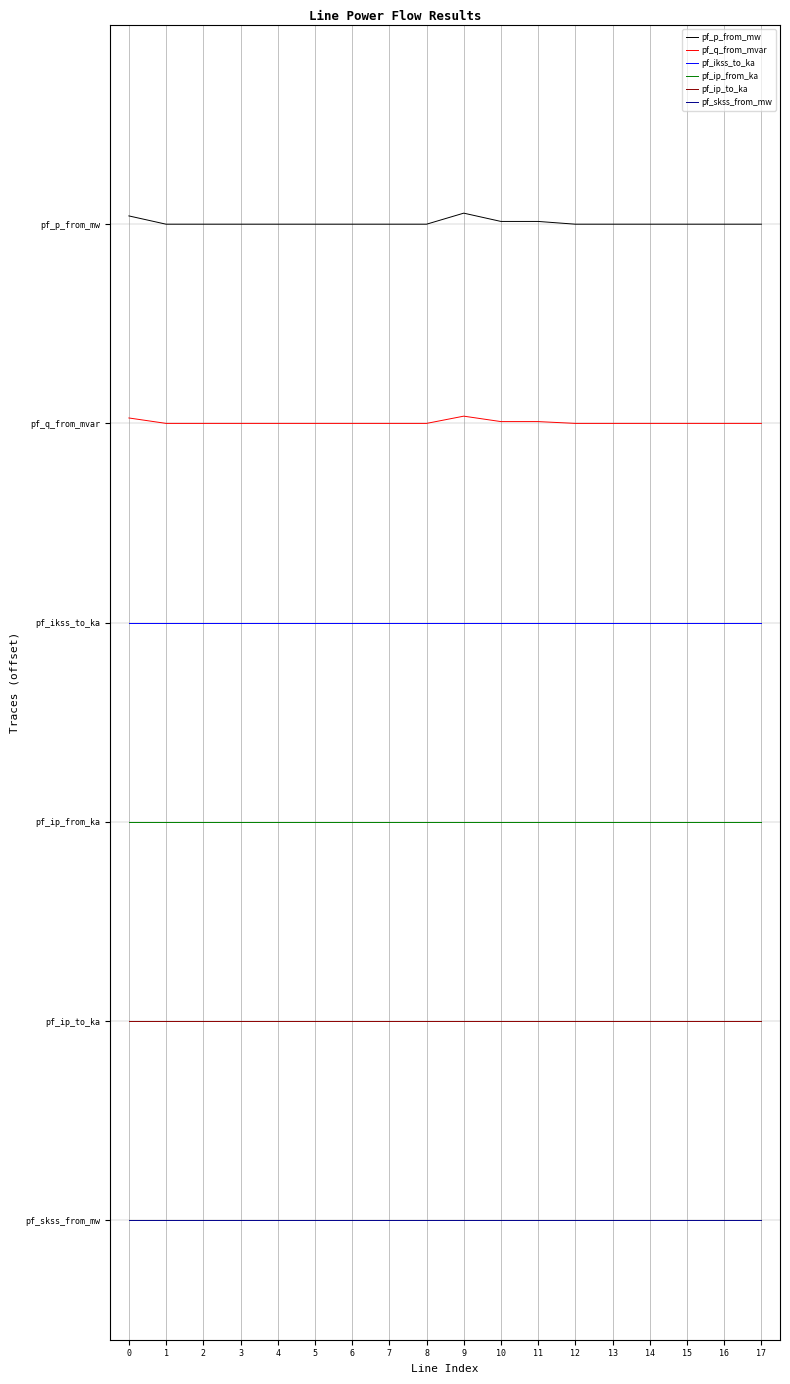

Rank the categories by pf_skss_from_mw value from highest to lowest.

0, 1, 2, 3, 4, 5, 6, 7, 8, 9, 10, 11, 12, 13, 14, 15, 16, 17